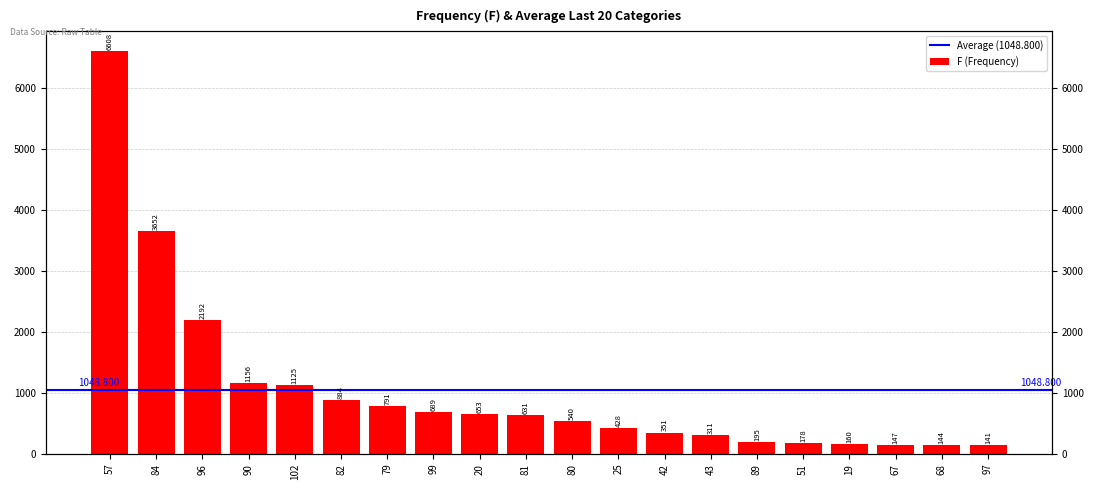

Rank the categories by value from highest to lowest.

57, 84, 96, 90, 102, 82, 79, 99, 20, 81, 80, 25, 42, 43, 89, 51, 19, 67, 68, 97